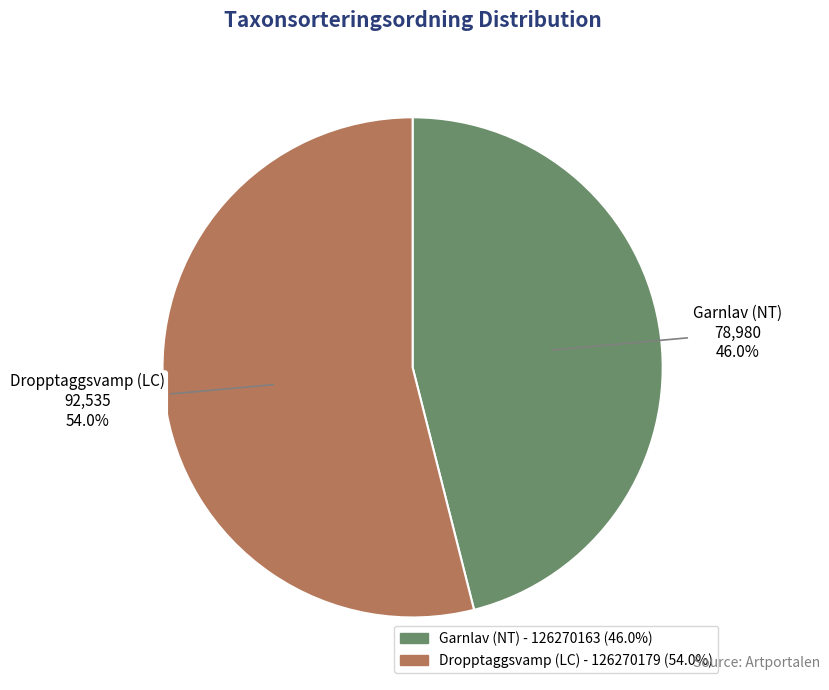

Which slice is the largest?

Dropptaggsvamp (LC) - 126270179